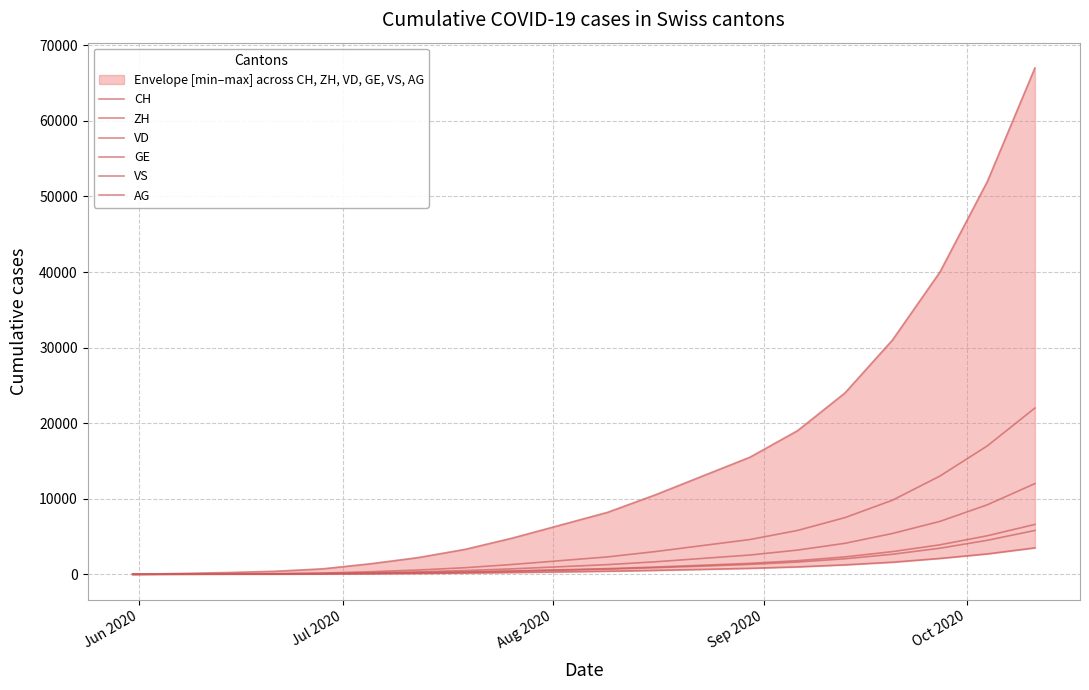

Which series has the largest range (max minus min)?

CH